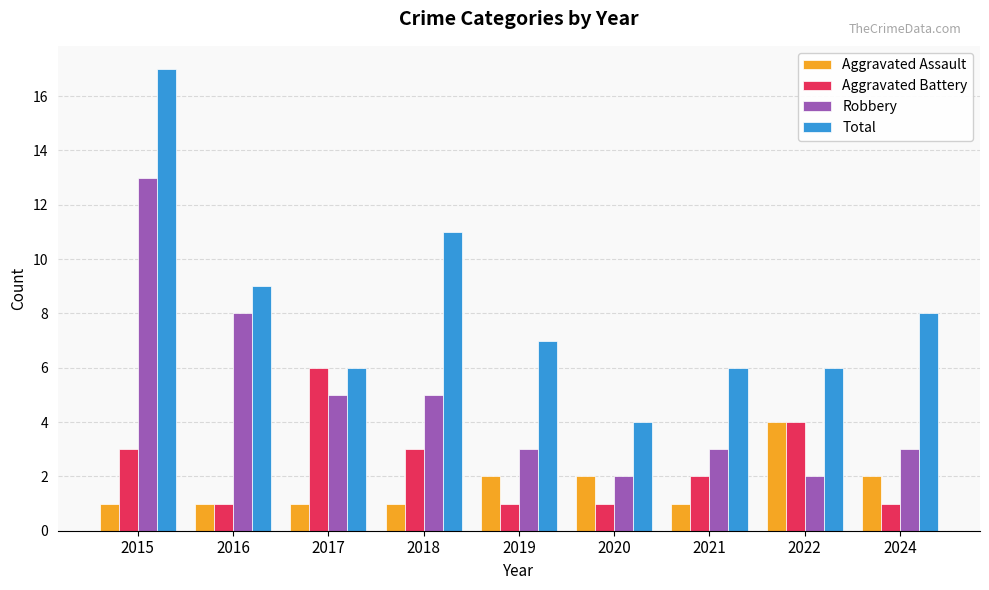

How many bars are there in total?

36